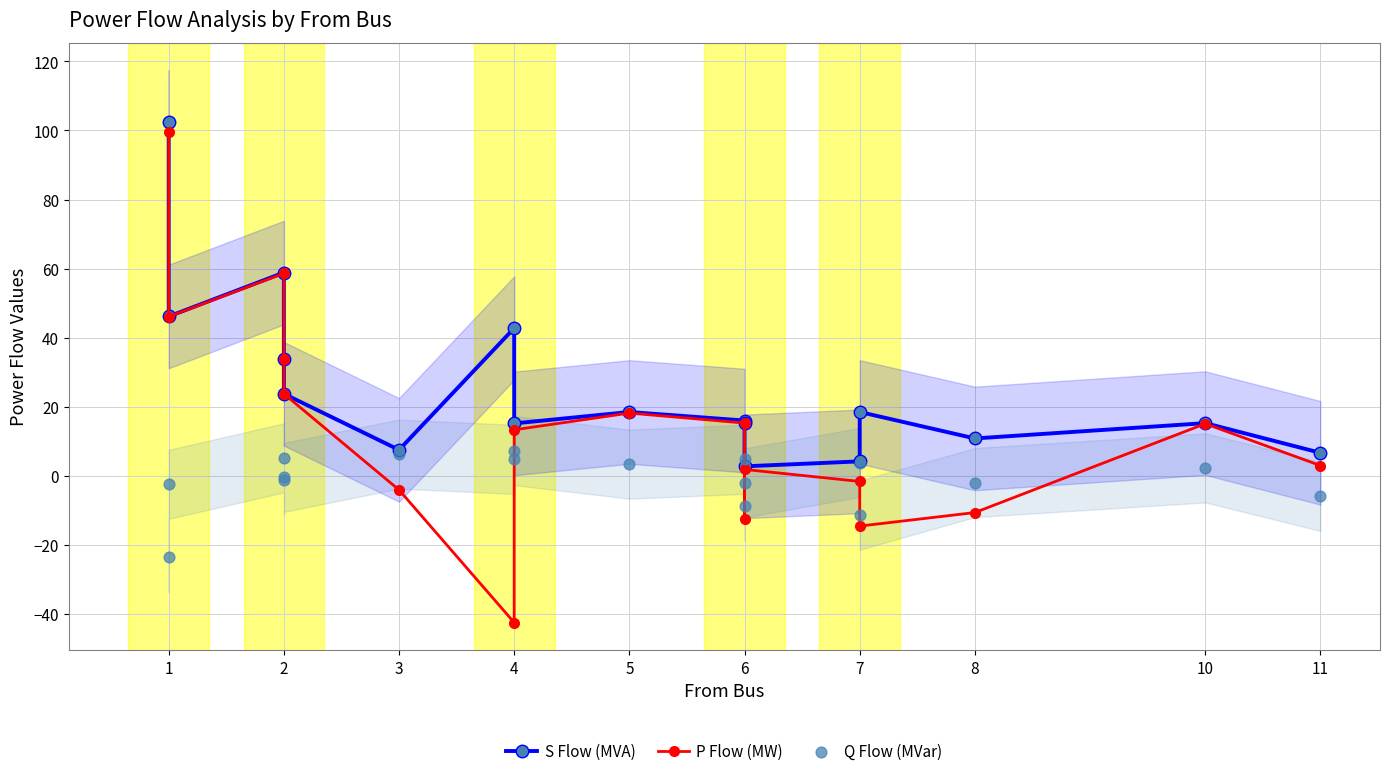

At how many categories does at least one series exceed 55?

2